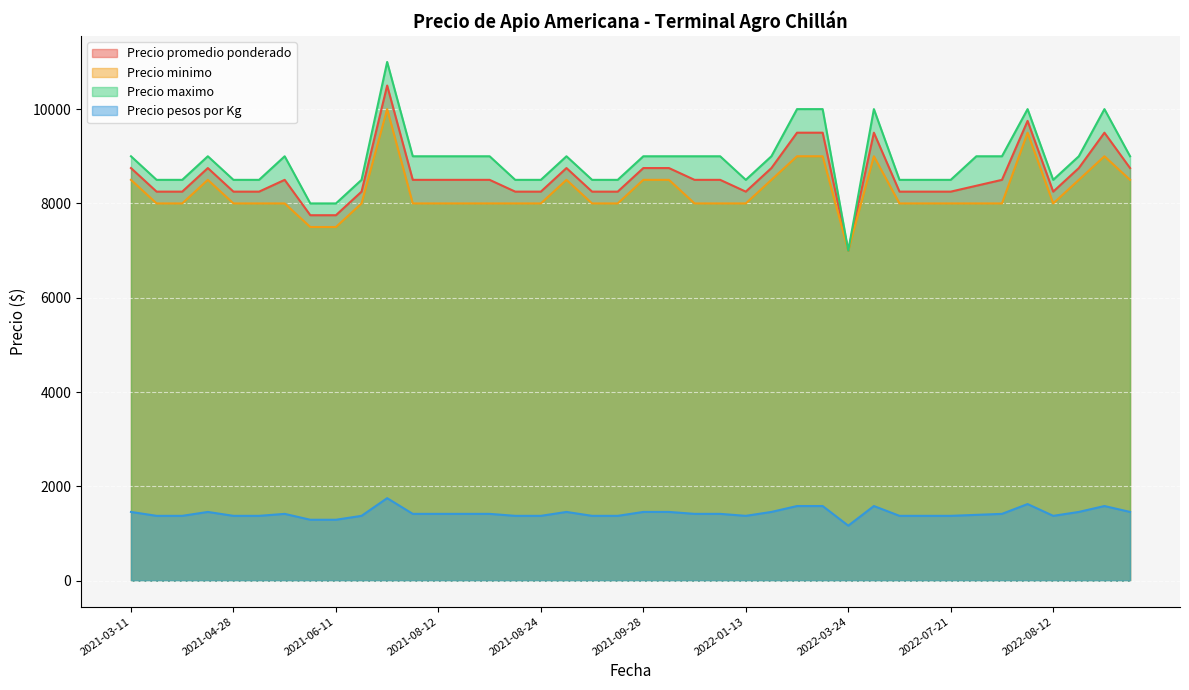

Reading right to left, list all the values displayed in this chart.

Precio promedio ponderado: 2022-10-13=8750	2022-10-05=9500	2022-08-19=8750	2022-08-12=8250	2022-08-09=9750	2022-08-08=8500	2022-07-25=8375	2022-07-21=8250	2022-07-15=8250	2022-05-06=8250	2022-04-08=9500	2022-03-24=7000	2022-03-10=9500	2022-02-15=9500	2022-01-19=8750	2022-01-13=8250	2021-11-23=8500	2021-11-11=8500	2021-10-14=8750	2021-09-28=8750	2021-09-27=8250	2021-09-20=8250	2021-09-08=8750	2021-08-24=8250	2021-08-23=8250	2021-08-17=8500	2021-08-16=8500	2021-08-12=8500	2021-07-30=8500	2021-07-22=10500	2021-06-24=8250	2021-06-11=7750	2021-05-20=7750	2021-05-17=8500	2021-05-04=8250	2021-04-28=8250	2021-04-23=8750	2021-04-06=8250	2021-03-17=8250	2021-03-11=8750
Precio minimo: 2022-10-13=8500	2022-10-05=9000	2022-08-19=8500	2022-08-12=8000	2022-08-09=9500	2022-08-08=8000	2022-07-25=8000	2022-07-21=8000	2022-07-15=8000	2022-05-06=8000	2022-04-08=9000	2022-03-24=7000	2022-03-10=9000	2022-02-15=9000	2022-01-19=8500	2022-01-13=8000	2021-11-23=8000	2021-11-11=8000	2021-10-14=8500	2021-09-28=8500	2021-09-27=8000	2021-09-20=8000	2021-09-08=8500	2021-08-24=8000	2021-08-23=8000	2021-08-17=8000	2021-08-16=8000	2021-08-12=8000	2021-07-30=8000	2021-07-22=10000	2021-06-24=8000	2021-06-11=7500	2021-05-20=7500	2021-05-17=8000	2021-05-04=8000	2021-04-28=8000	2021-04-23=8500	2021-04-06=8000	2021-03-17=8000	2021-03-11=8500
Precio maximo: 2022-10-13=9000	2022-10-05=10000	2022-08-19=9000	2022-08-12=8500	2022-08-09=10000	2022-08-08=9000	2022-07-25=9000	2022-07-21=8500	2022-07-15=8500	2022-05-06=8500	2022-04-08=10000	2022-03-24=7000	2022-03-10=10000	2022-02-15=10000	2022-01-19=9000	2022-01-13=8500	2021-11-23=9000	2021-11-11=9000	2021-10-14=9000	2021-09-28=9000	2021-09-27=8500	2021-09-20=8500	2021-09-08=9000	2021-08-24=8500	2021-08-23=8500	2021-08-17=9000	2021-08-16=9000	2021-08-12=9000	2021-07-30=9000	2021-07-22=11000	2021-06-24=8500	2021-06-11=8000	2021-05-20=8000	2021-05-17=9000	2021-05-04=8500	2021-04-28=8500	2021-04-23=9000	2021-04-06=8500	2021-03-17=8500	2021-03-11=9000
Precio pesos por Kg: 2022-10-13=1458	2022-10-05=1583	2022-08-19=1458	2022-08-12=1375	2022-08-09=1625	2022-08-08=1417	2022-07-25=1396	2022-07-21=1375	2022-07-15=1375	2022-05-06=1375	2022-04-08=1583	2022-03-24=1167	2022-03-10=1583	2022-02-15=1583	2022-01-19=1458	2022-01-13=1375	2021-11-23=1417	2021-11-11=1417	2021-10-14=1458	2021-09-28=1458	2021-09-27=1375	2021-09-20=1375	2021-09-08=1458	2021-08-24=1375	2021-08-23=1375	2021-08-17=1417	2021-08-16=1417	2021-08-12=1417	2021-07-30=1417	2021-07-22=1750	2021-06-24=1375	2021-06-11=1292	2021-05-20=1292	2021-05-17=1417	2021-05-04=1375	2021-04-28=1375	2021-04-23=1458	2021-04-06=1375	2021-03-17=1375	2021-03-11=1458